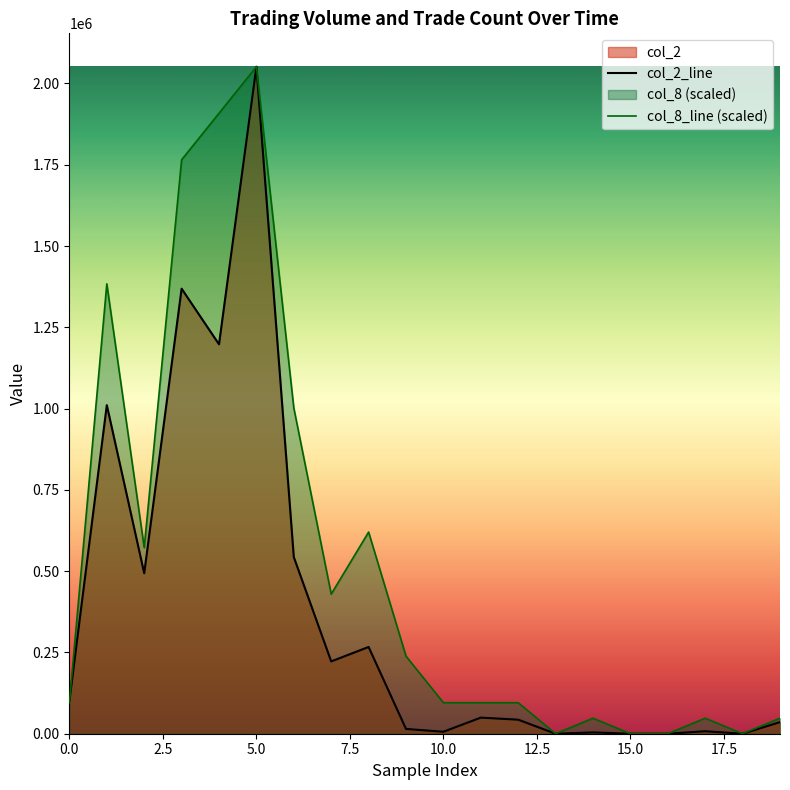

Reading left to right, extract all data points from this chart.

col_2: 100980.0	1010690.0	493530.0	1368870.0	1197740.0	2051620.0	543320.0	222410.0	266850.0	14730.0	6050.0	49500.0	43200.0	0.0	4000.0	0.0	0.0	7600.0	0.0	35640.0
col_8: 95422.0	1383618.5	572531.8	1765306.4	1908439.3	2051572.3	1001930.7	429398.9	620242.8	238554.9	95422.0	95422.0	95422.0	0.0	47711.0	0.0	0.0	47711.0	0.0	47711.0